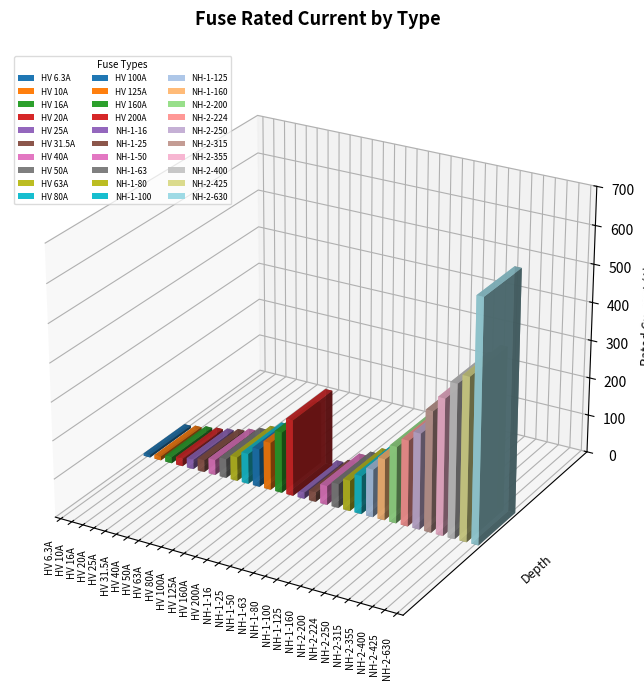

Does the chart contain stacked bars?

No